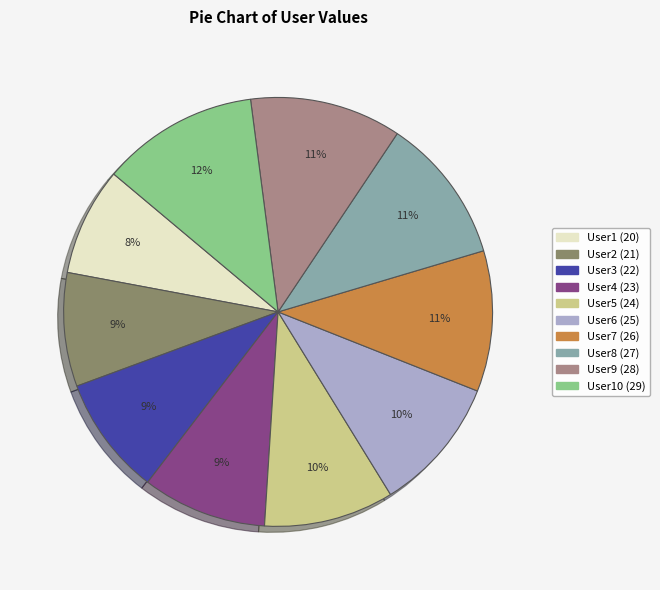

Does any single category account for the majority?

No